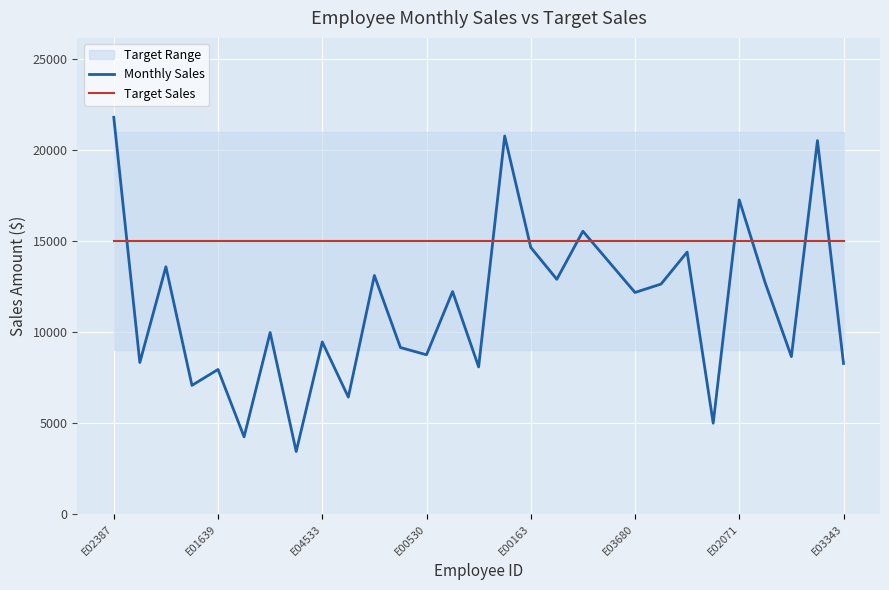

True or false: Monthly Sales has a value of 7240.6 at 25.

False